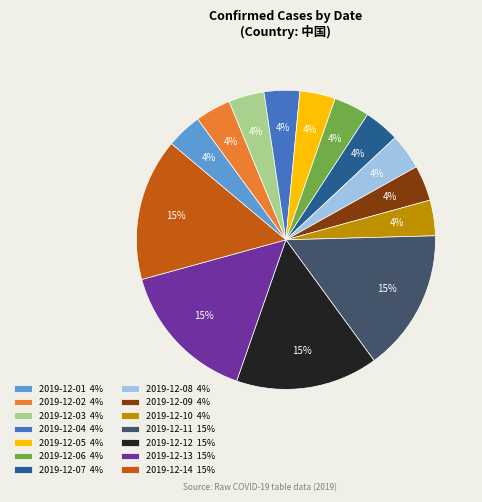

Combined, do 2019-12-02 and 2019-12-07 account for over 50%?

No